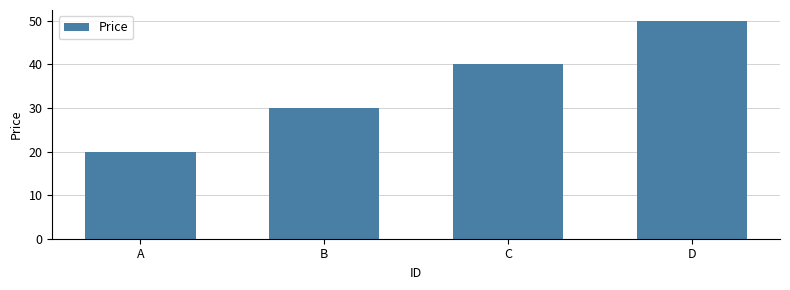

Does the chart contain any negative values?

No